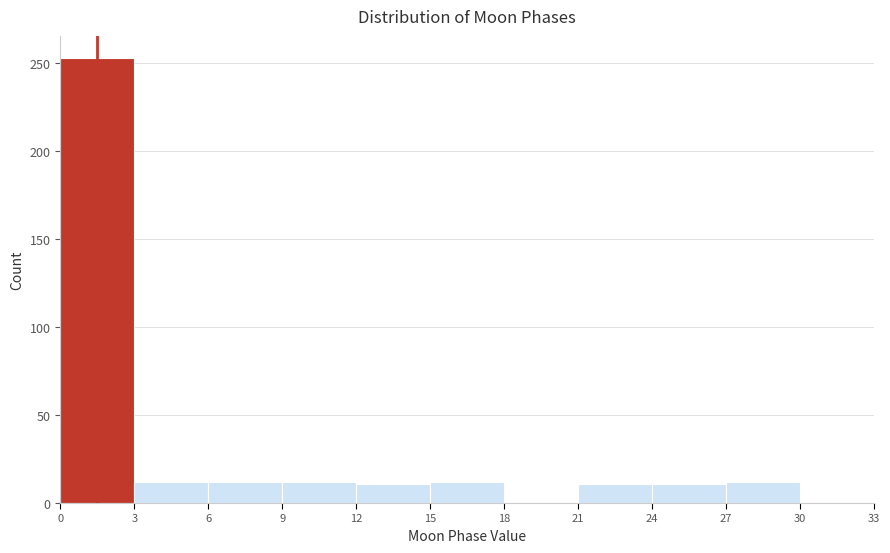

Reading left to right, transcribe this chart: for each bar, give the range it covers on the x-axis and its height. The values are not printed on the chart, so give them approximately, as read against the axis.

0 to 3: 255
3 to 6: 10
6 to 9: 10
9 to 12: 10
12 to 15: 10
15 to 18: 10
18 to 21: 0
21 to 24: 10
24 to 27: 10
27 to 30: 10
30 to 33: 0